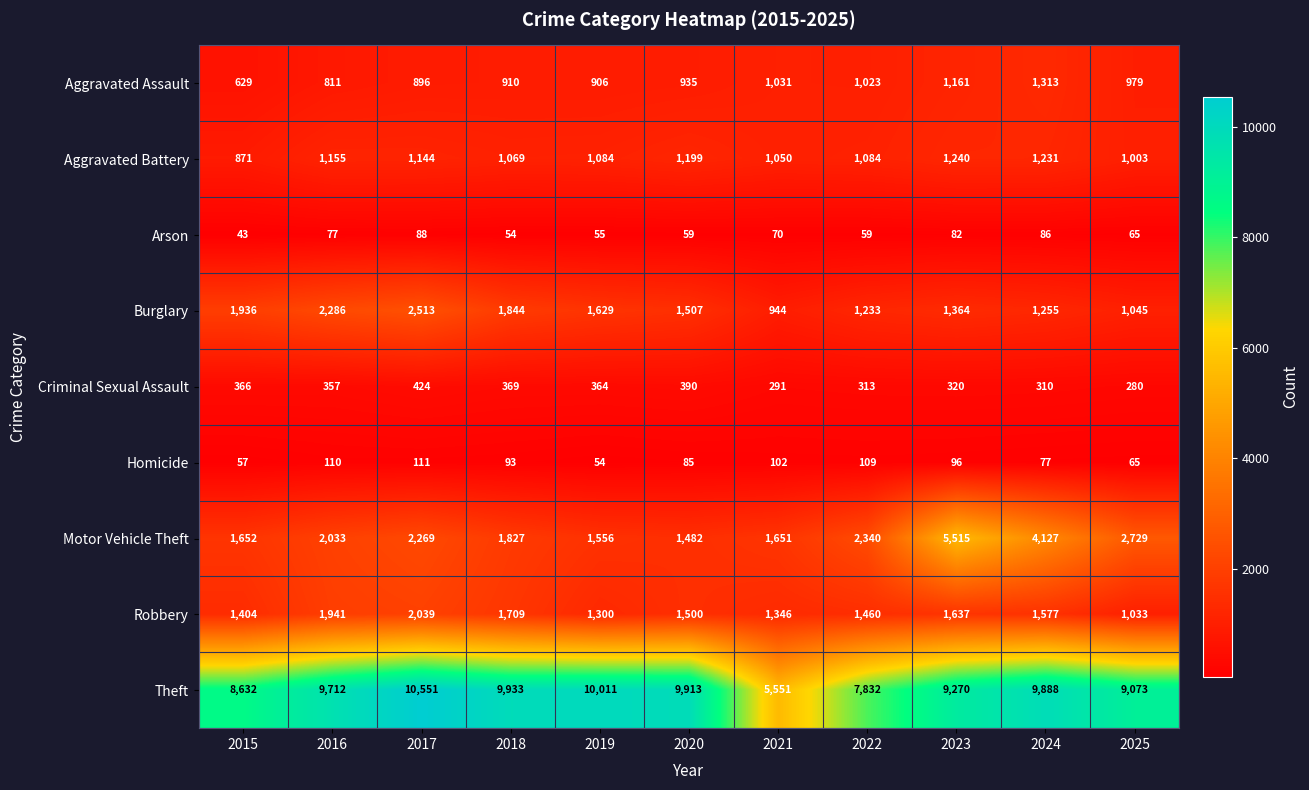

How many data points in Arson are less than 65?

5